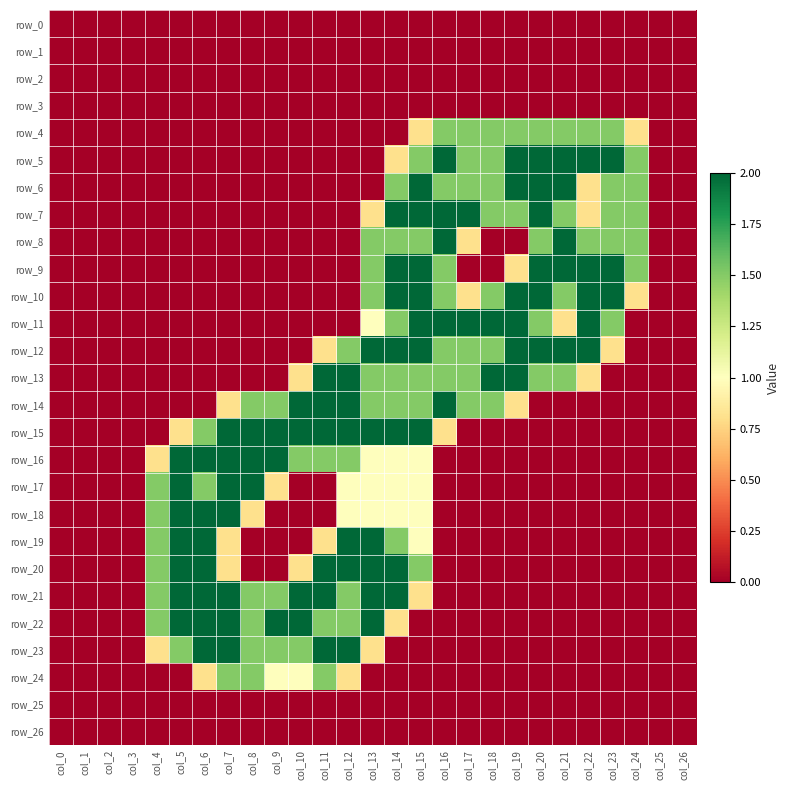

How many distinct data groups are displayed?

27